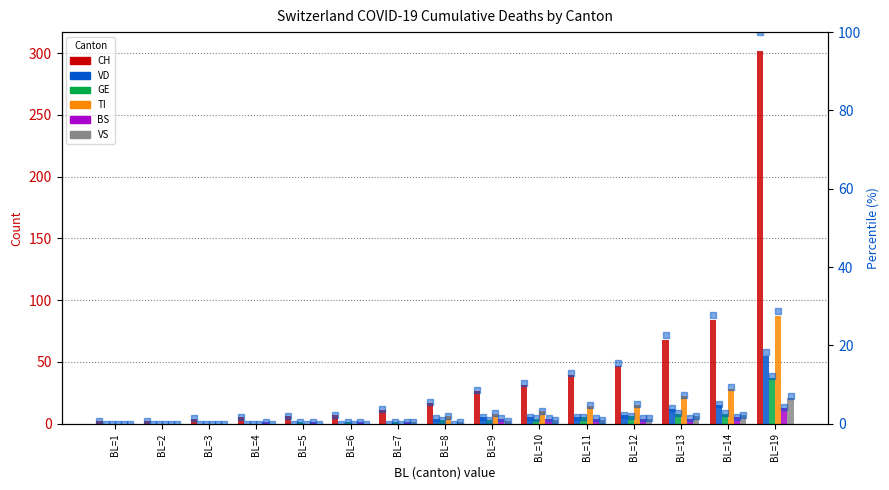

What are all the series names shown in the legend?

CH, VD, GE, TI, BS, VS